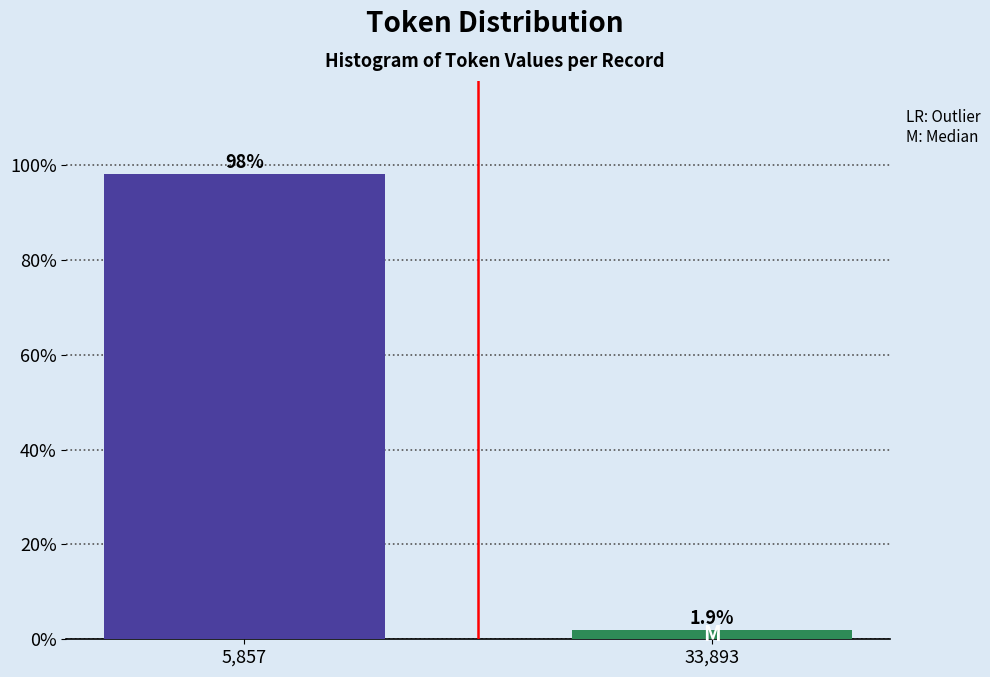

Reading left to right, extract all data points from this chart.

98.1	1.9